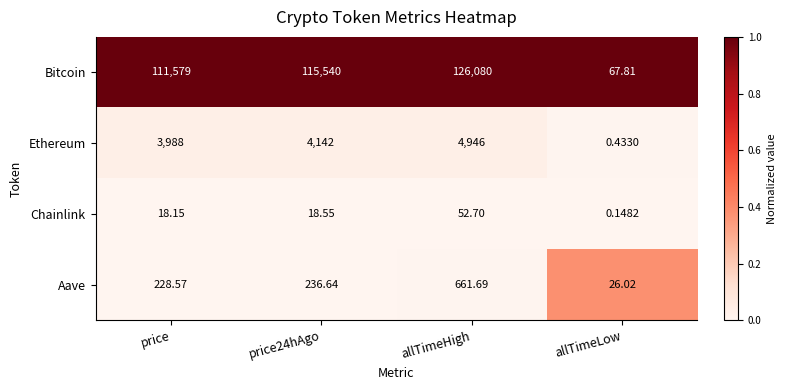

At which category is the sum across all series the highest?

allTimeHigh